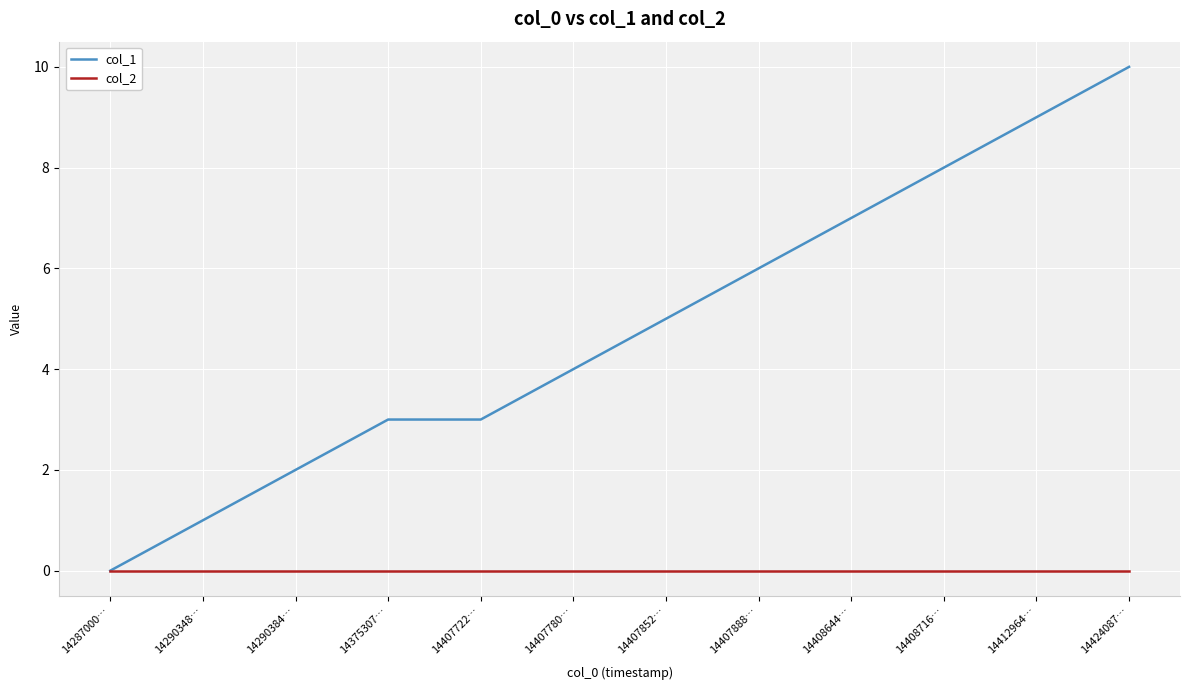

What is the average value of the col_1 series?

5